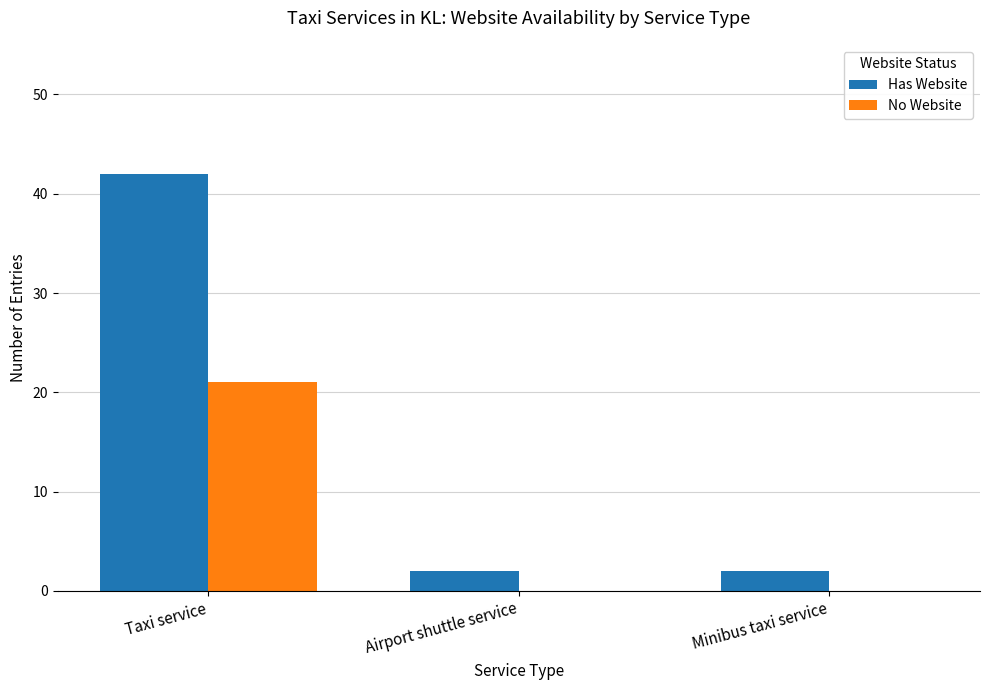

Between Taxi service and Minibus taxi service, which series saw the biggest shift?

Has Website